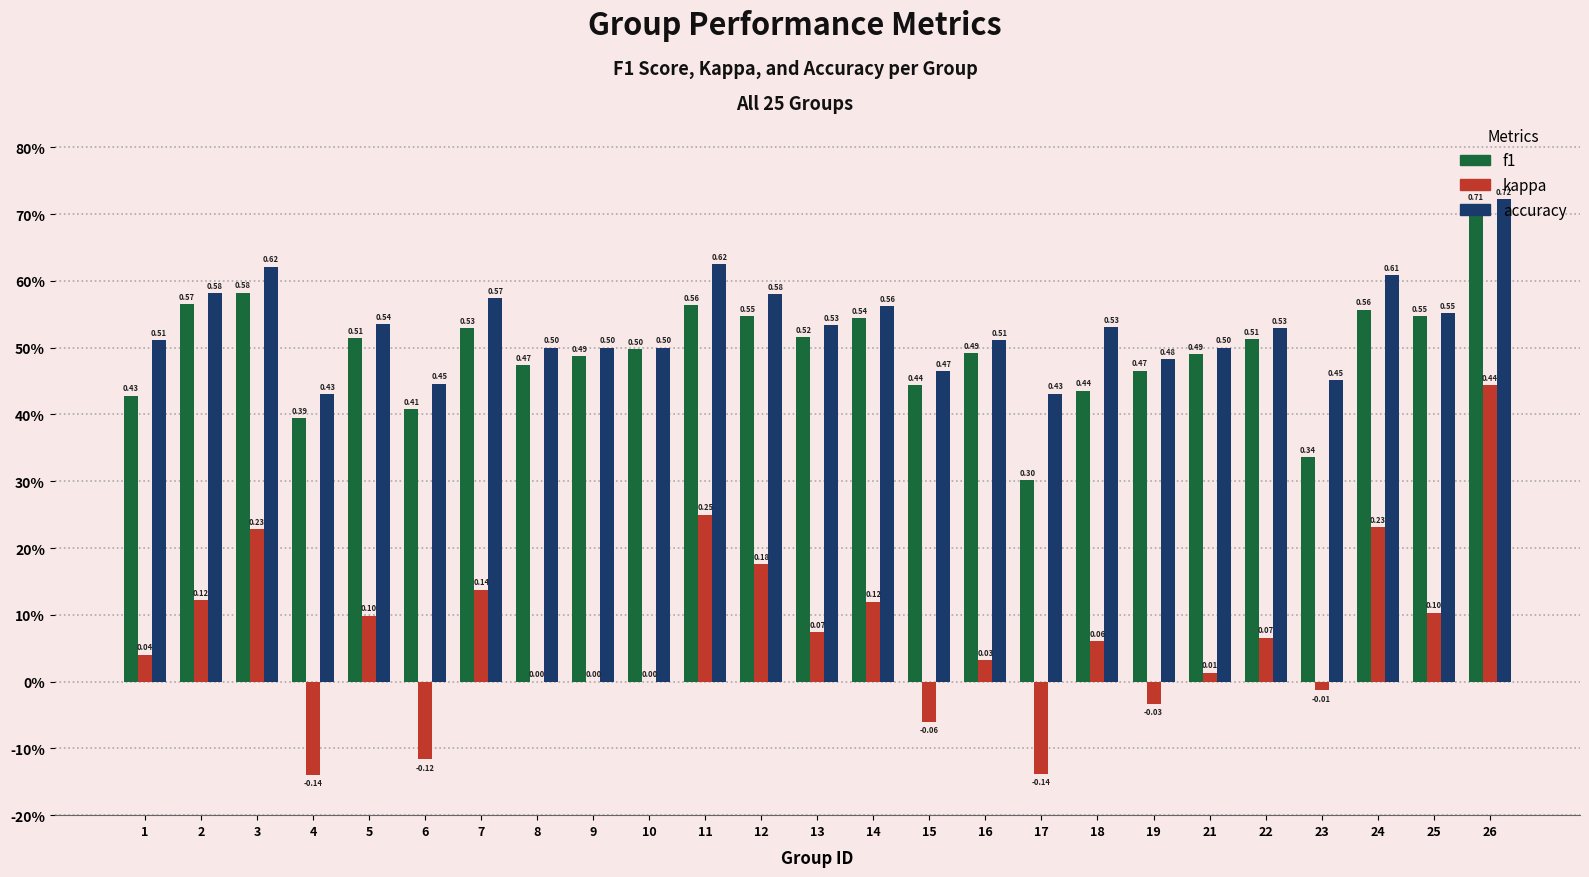

What are all the series names shown in the legend?

f1, kappa, accuracy